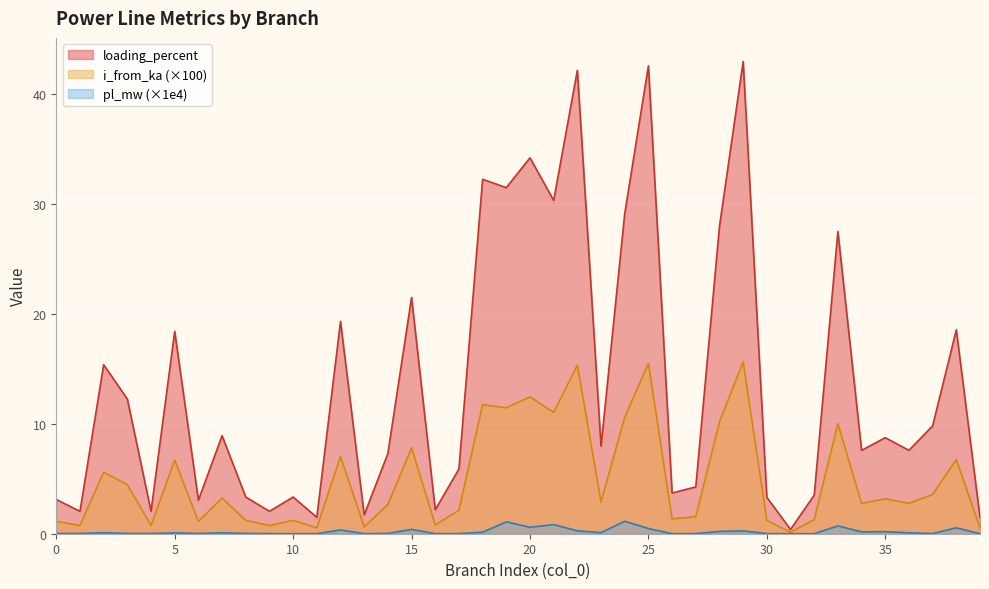

What is the lowest value of the i_from_ka series?

0.1